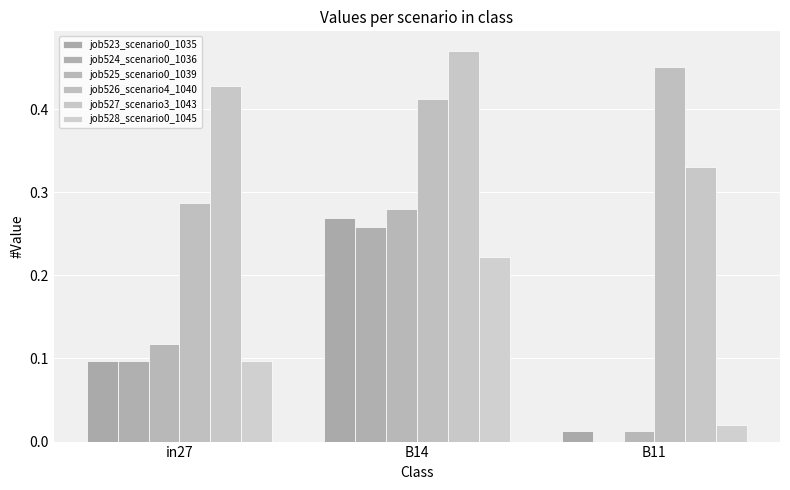

Rank the series at B11 from highest to lowest value.

job526_scenario4_1040, job527_scenario3_1043, job528_scenario0_1045, job523_scenario0_1035, job525_scenario0_1039, job524_scenario0_1036